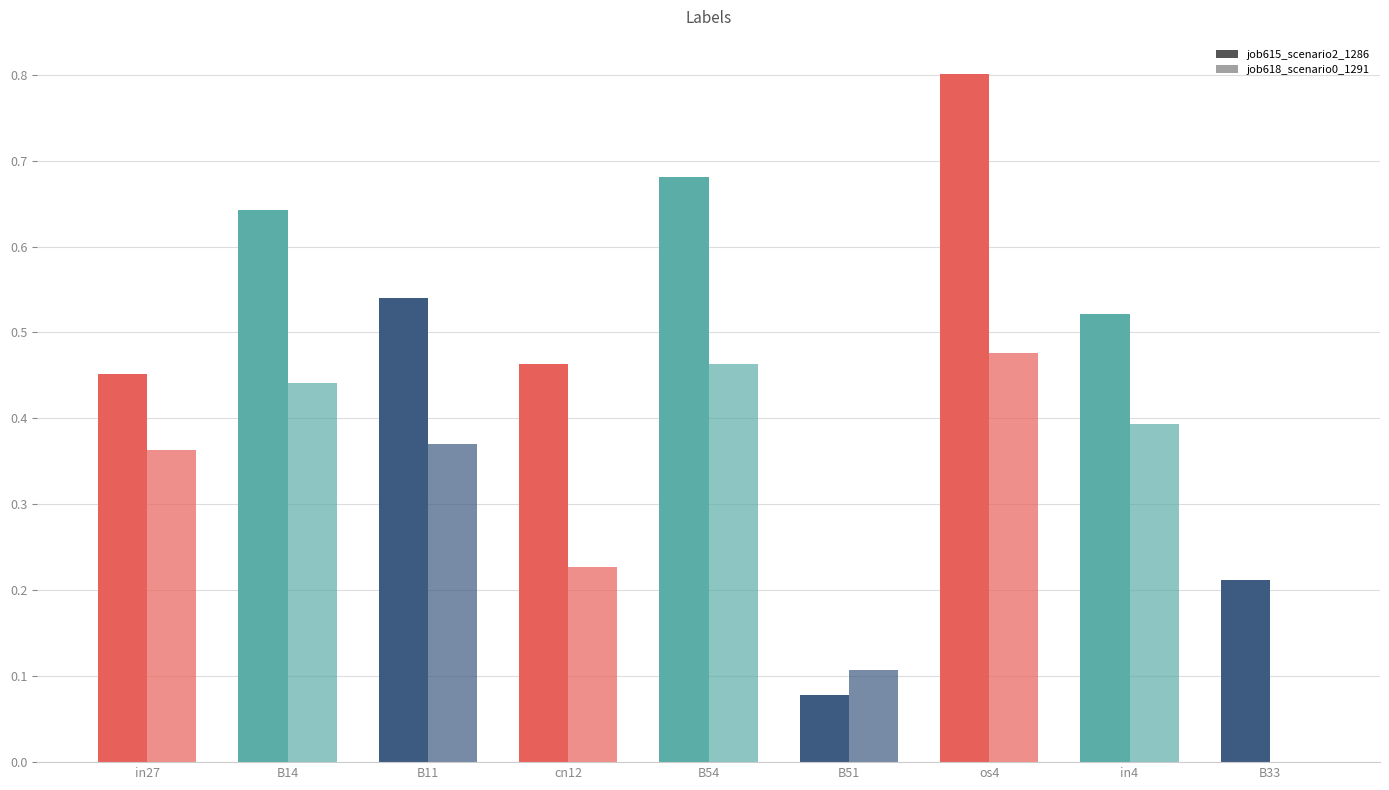

What is the label of the 3rd bar from the left?

B11